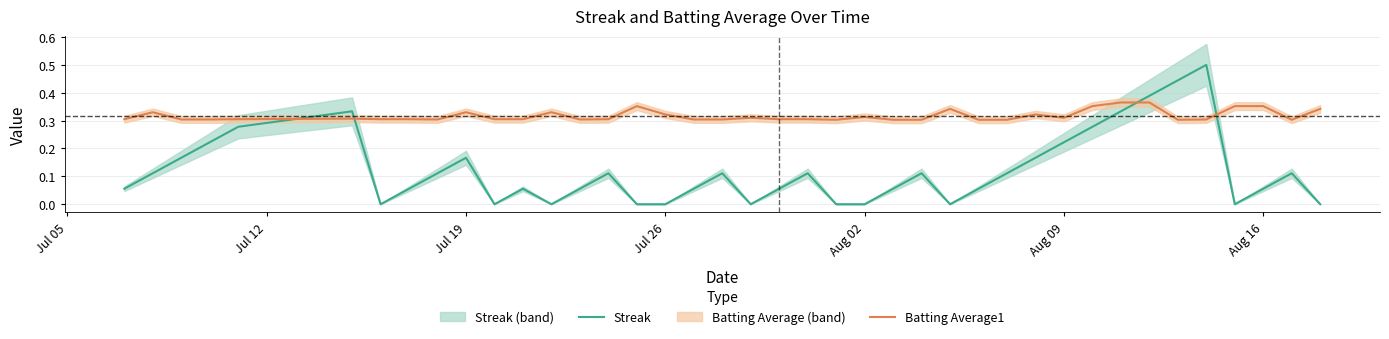

True or false: Batting Average1 and Streak cross at least once.

True